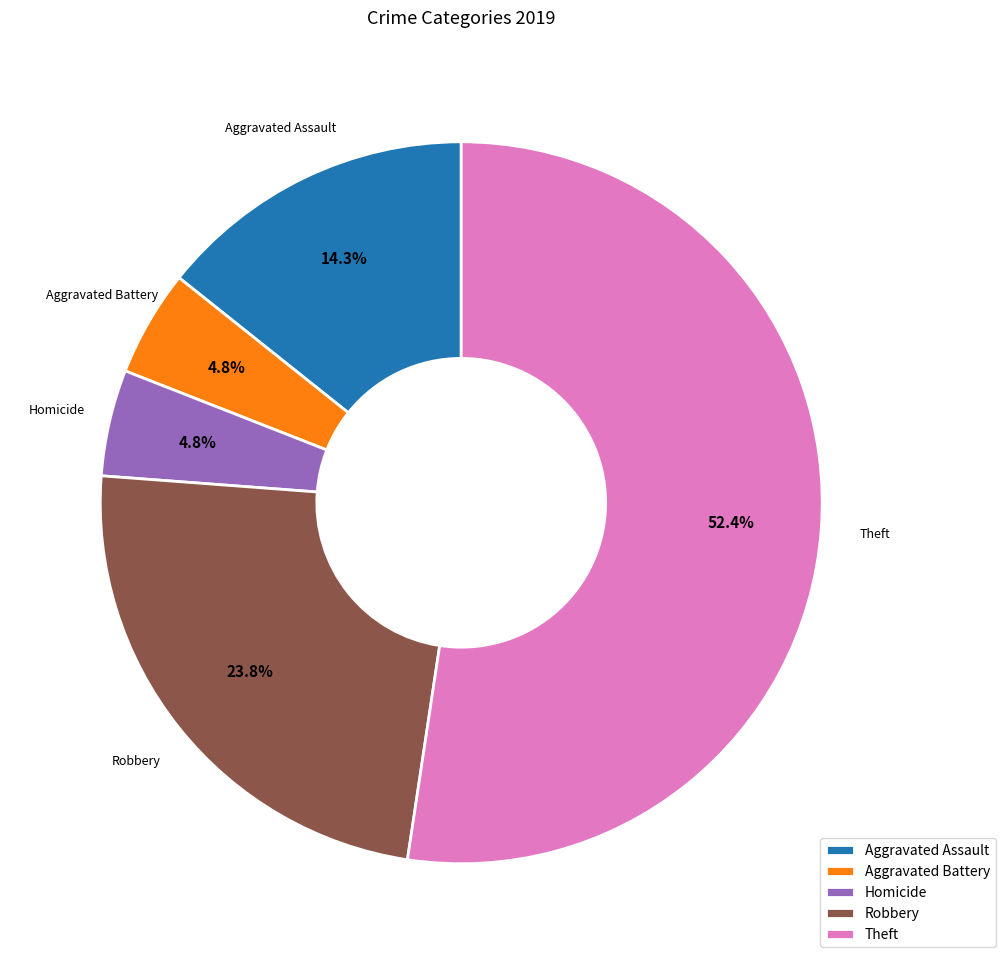

How much of the chart is everything except Aggravated Assault?

85.7%